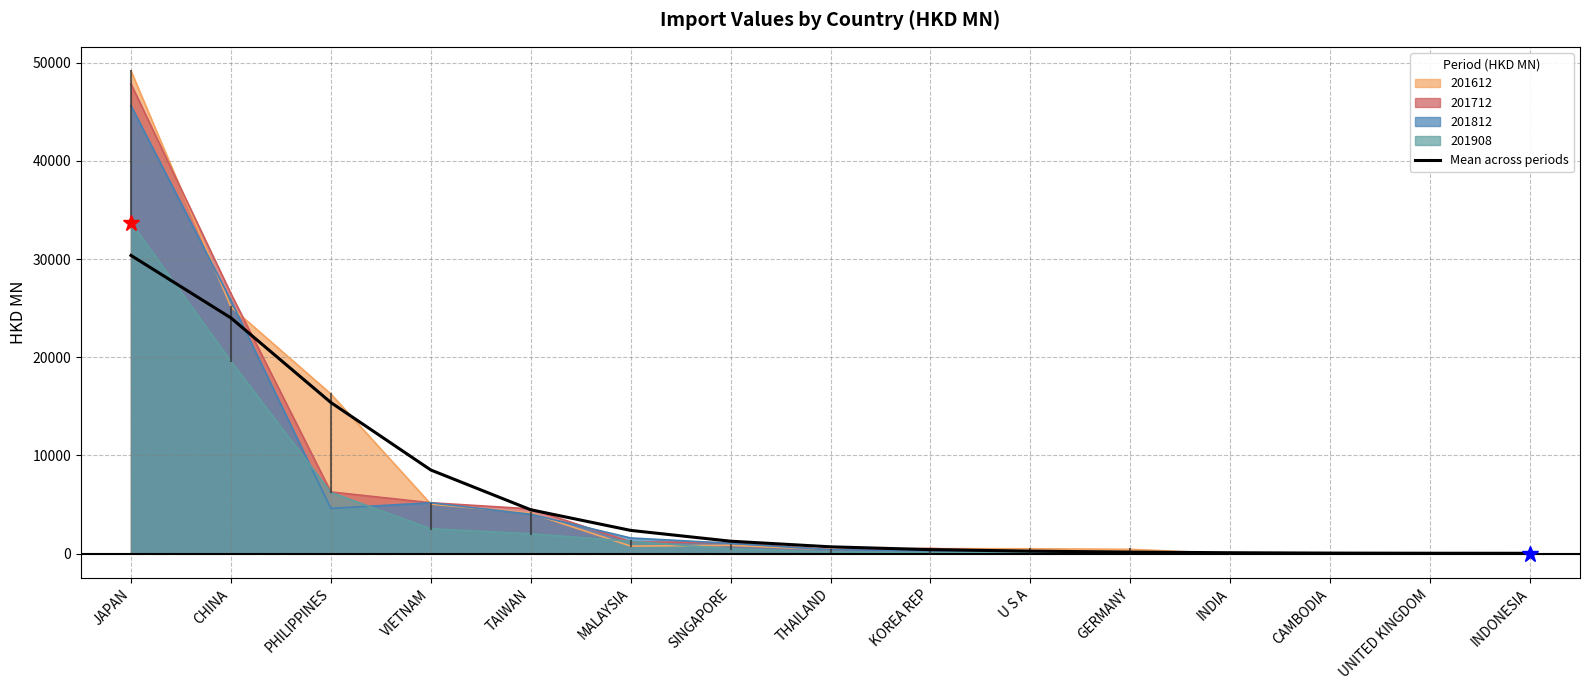

What is the label of the 2nd point from the left?

CHINA